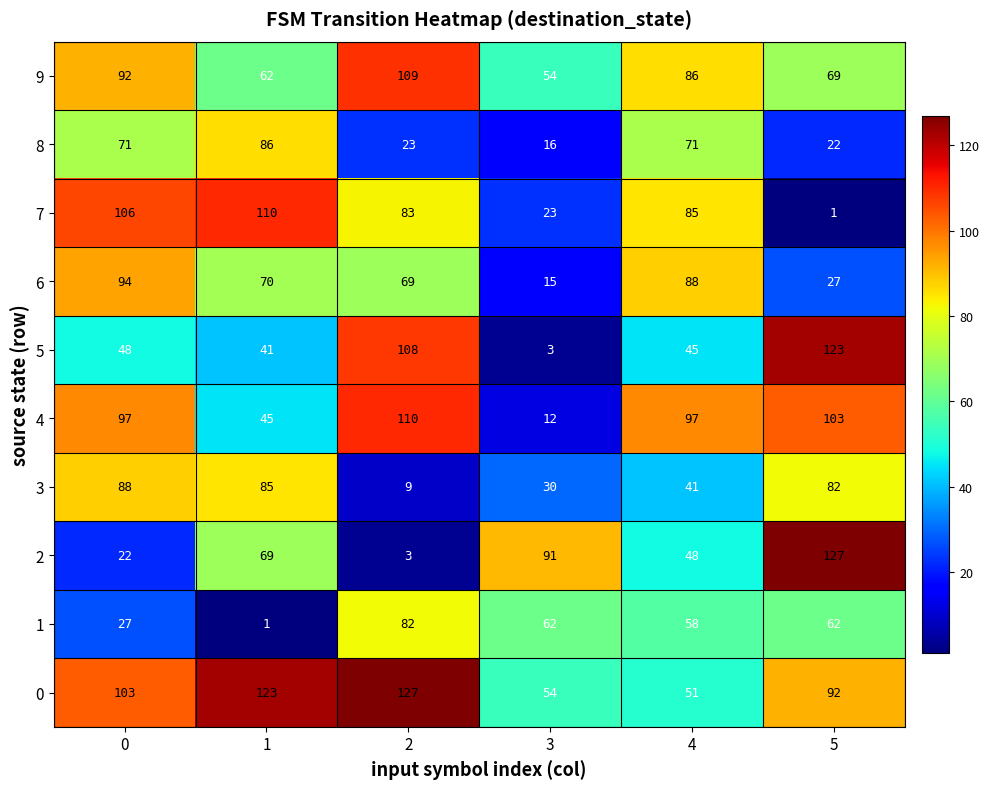

Which series has the largest total across all categories?

0